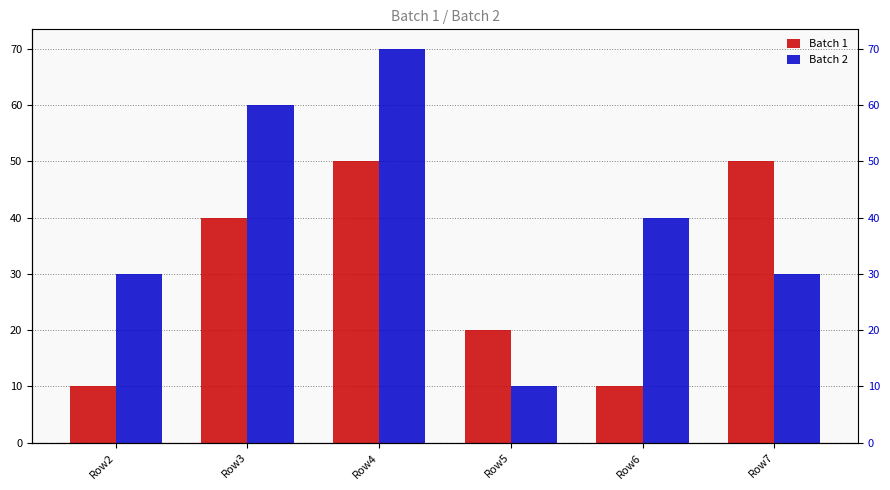

What is the value of the Batch 1 bar at the 2nd from the left?

40